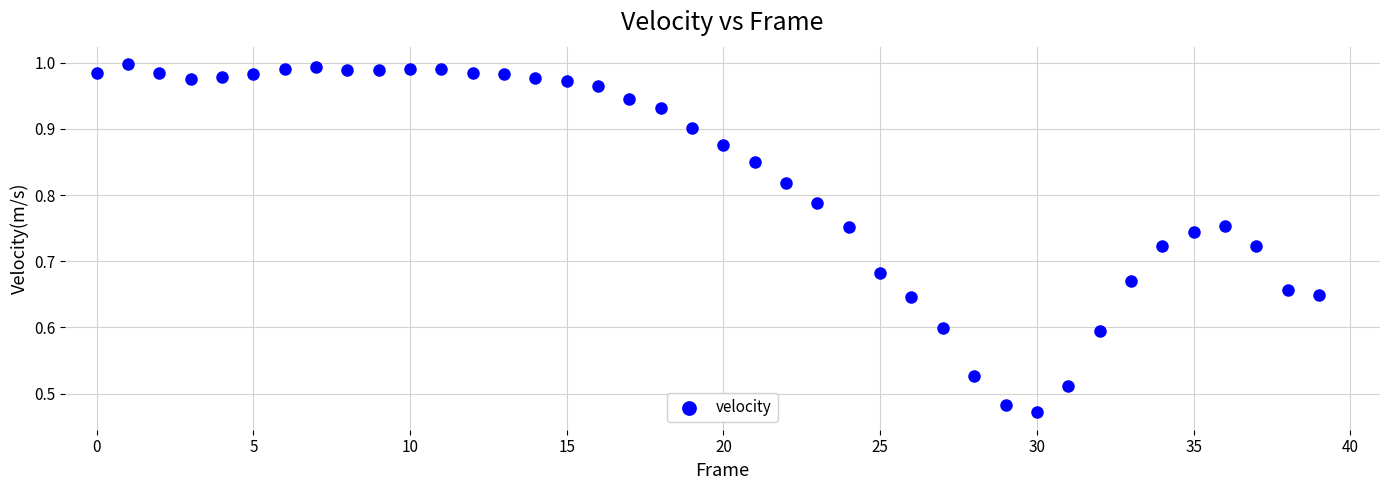

How many points are shown in the scatter plot?

40